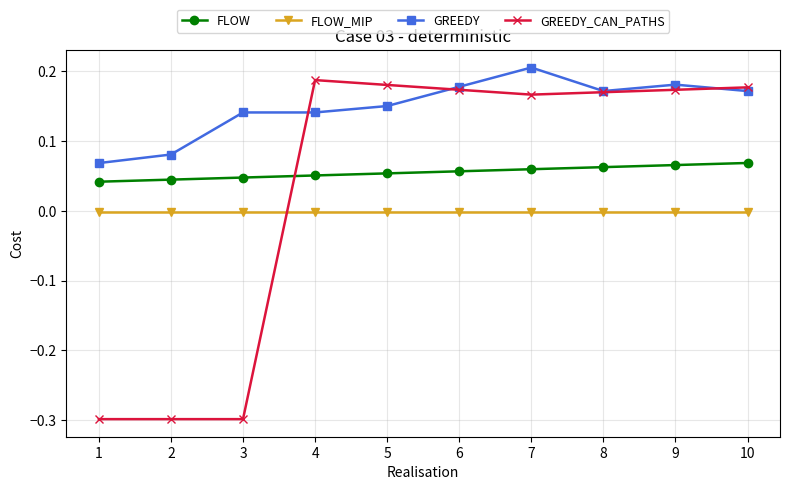

The GREEDY_CAN_PATHS series shows 0.2 at 8. True or false?

True